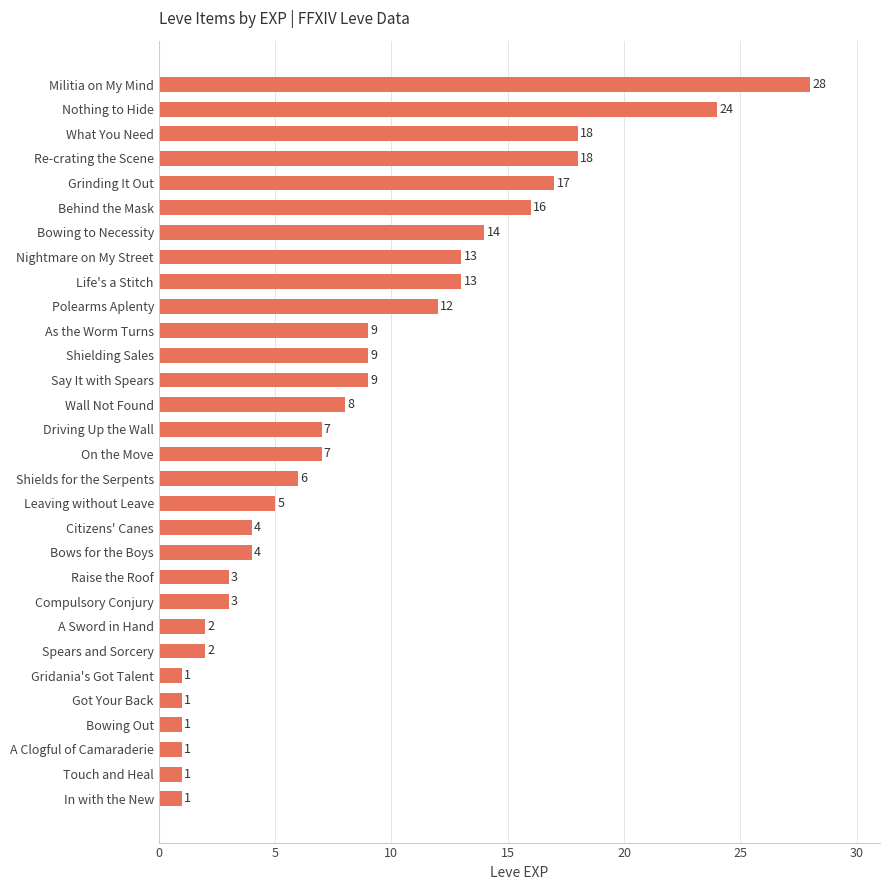

What is the sum of the values at On the Move and Driving Up the Wall?

14